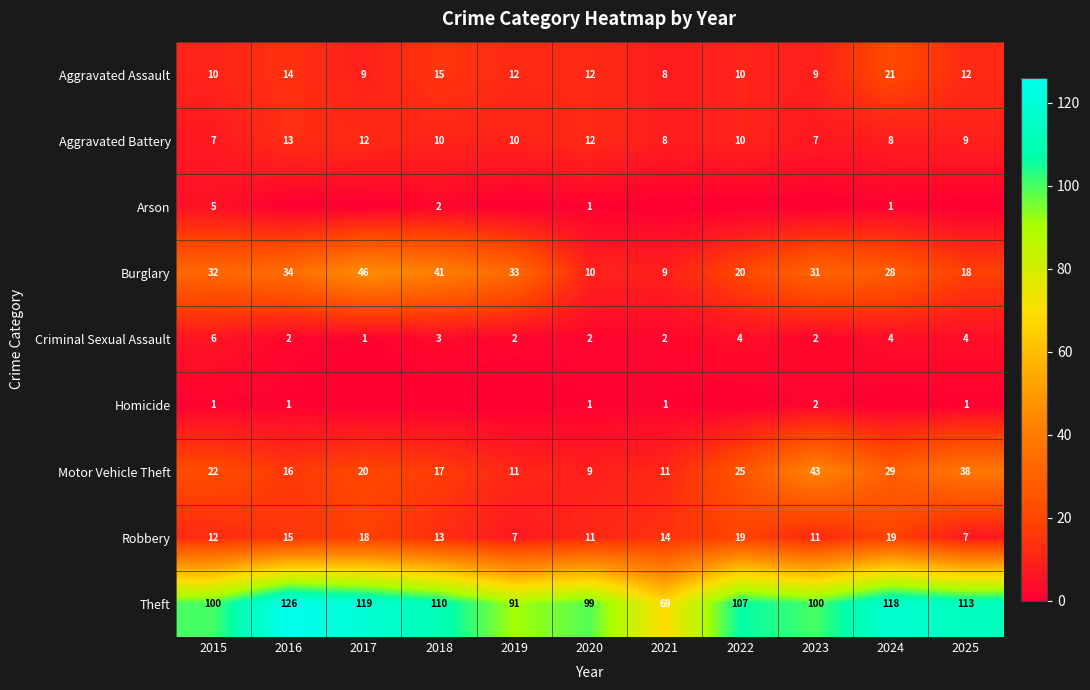

What is the difference between the maximum and minimum values in the Homicide series?

2